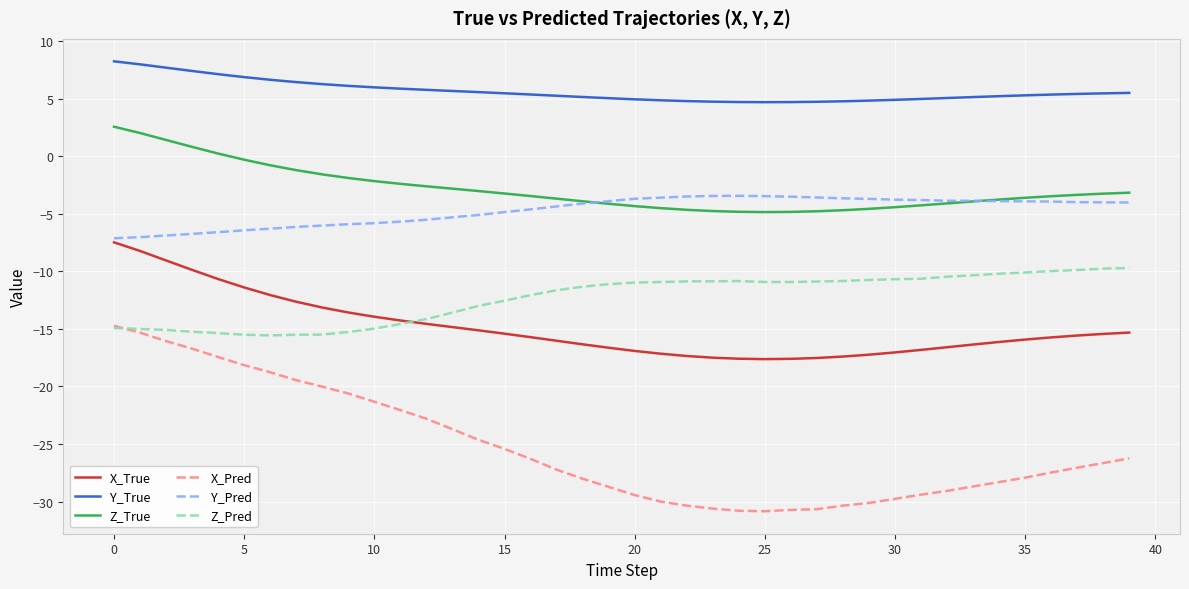

Rank the series by their maximum value, from highest to lowest.

Y_True, Z_True, Y_Pred, X_True, Z_Pred, X_Pred